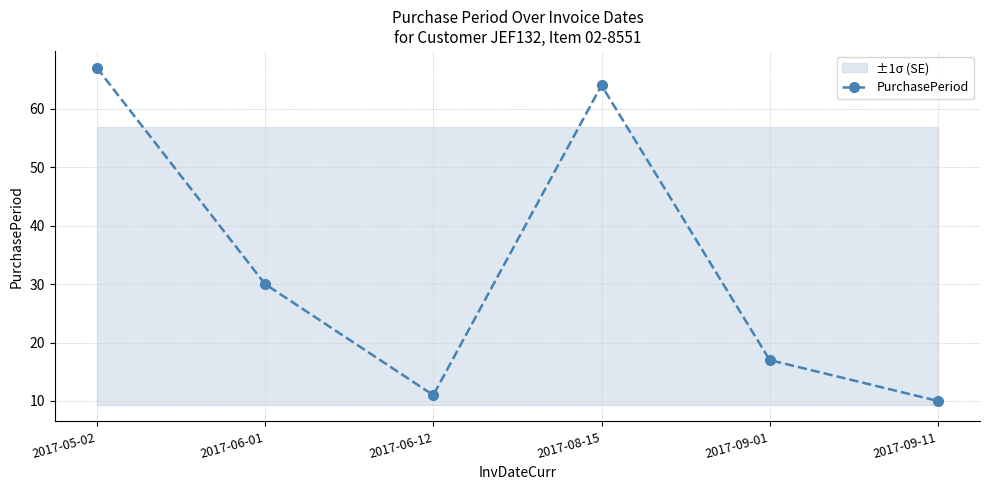

Reading left to right, transcribe all the data shown in this chart.

67	30	11	64	17	10